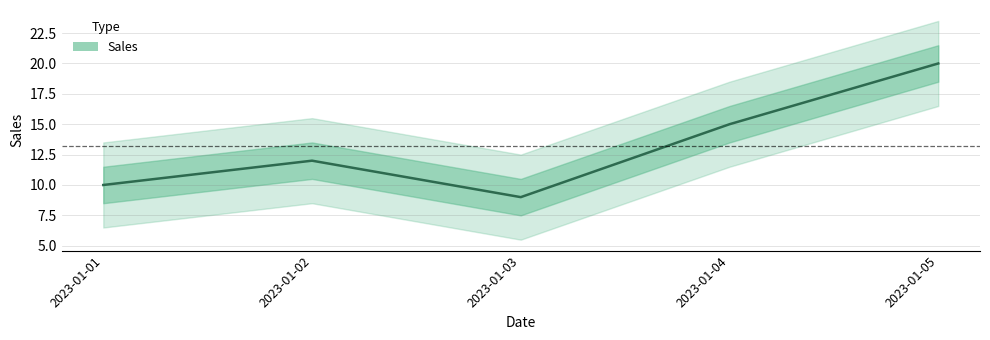

Reading right to left, list all the values displayed in this chart.

2023-01-05=20	2023-01-04=15	2023-01-03=9	2023-01-02=12	2023-01-01=10